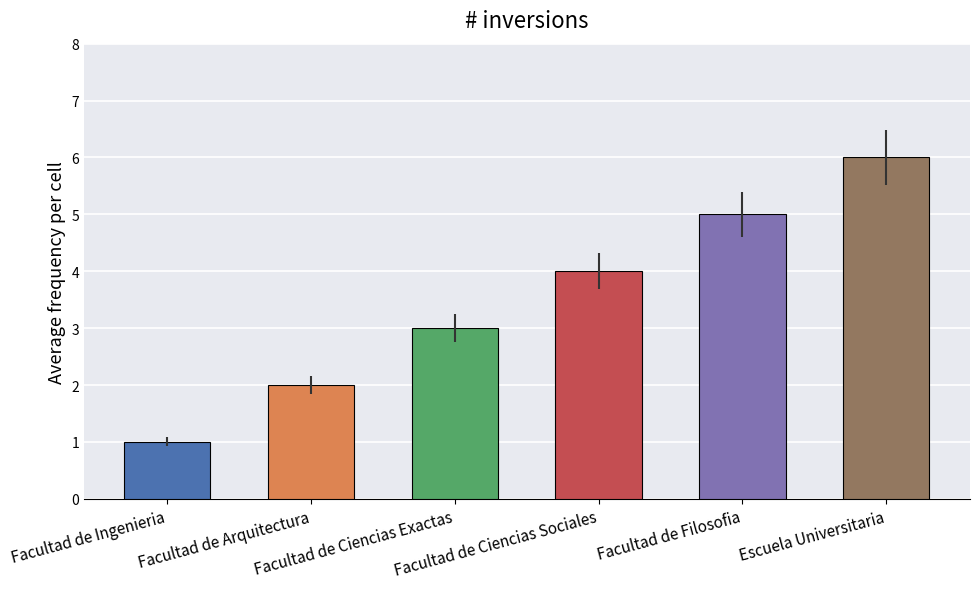

What is the difference between the second highest and second lowest values?

3